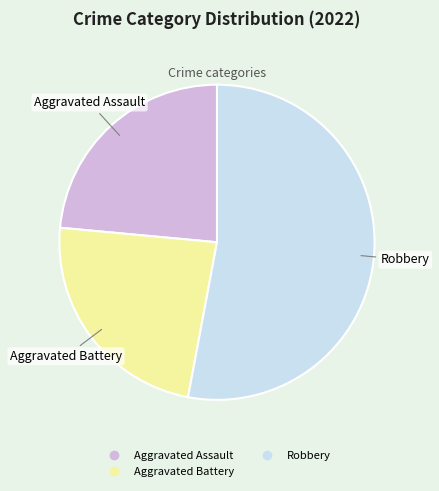

Is there any slice that represents more than half of the pie?

Yes